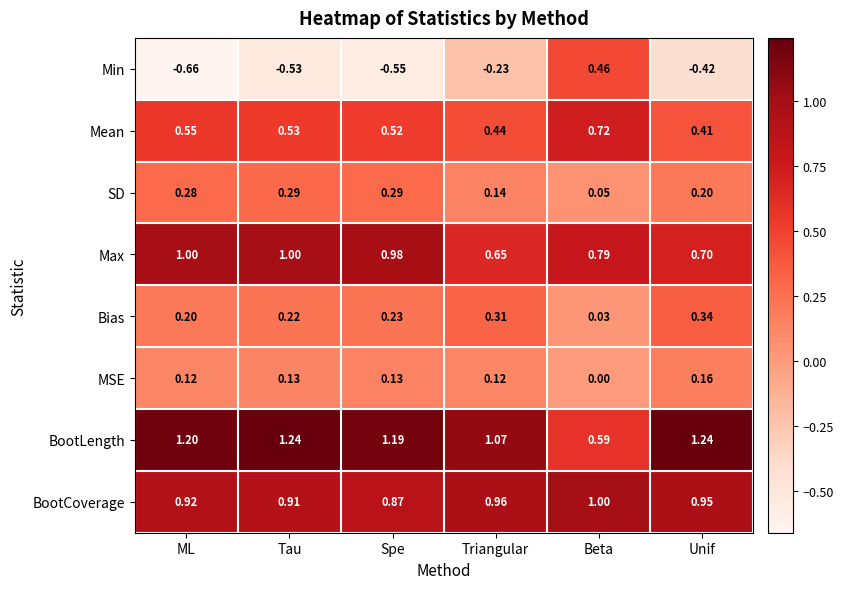

At which category is the sum across all series the highest?

Tau